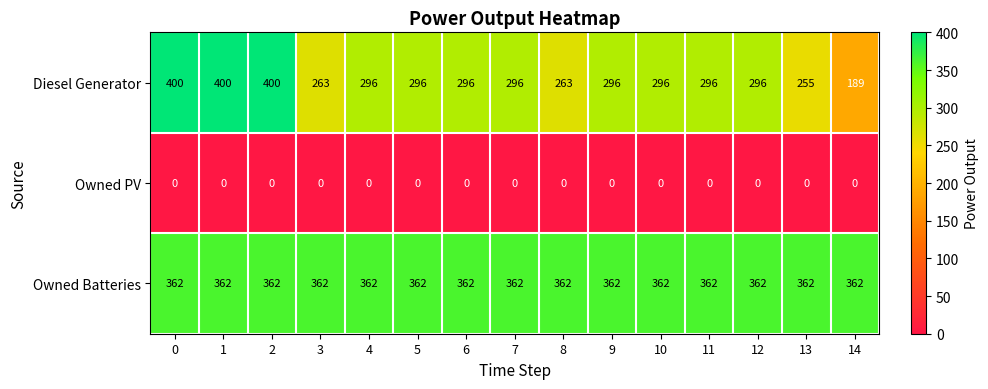

Which series has the largest total across all categories?

Owned Batteries